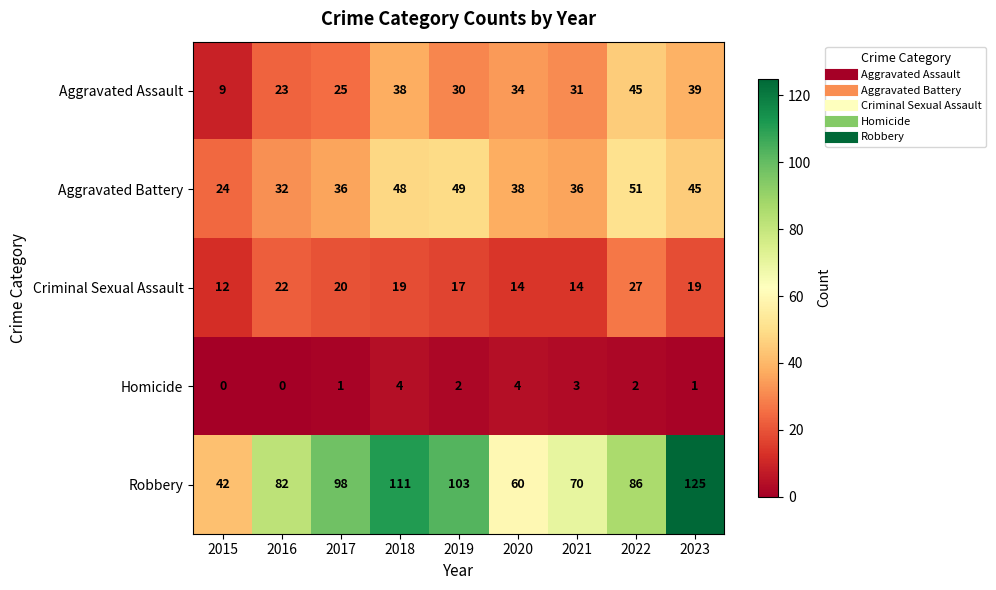

What is the difference between the maximum and minimum values in the Homicide series?

4